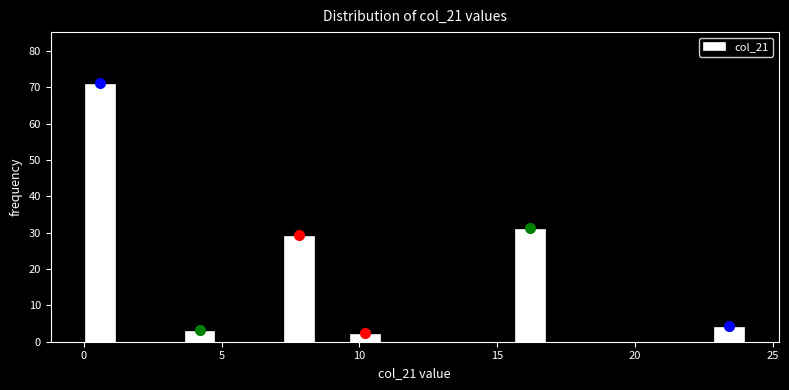

Around what value on the x-axis is the tallest bar? Give the approximate position of its centre, as read against the axis.

0.5